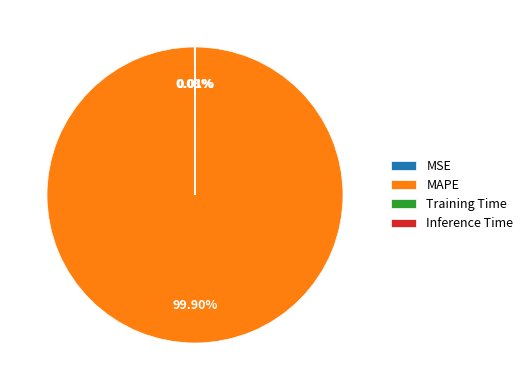

Which category has the biggest portion of the pie?

MAPE